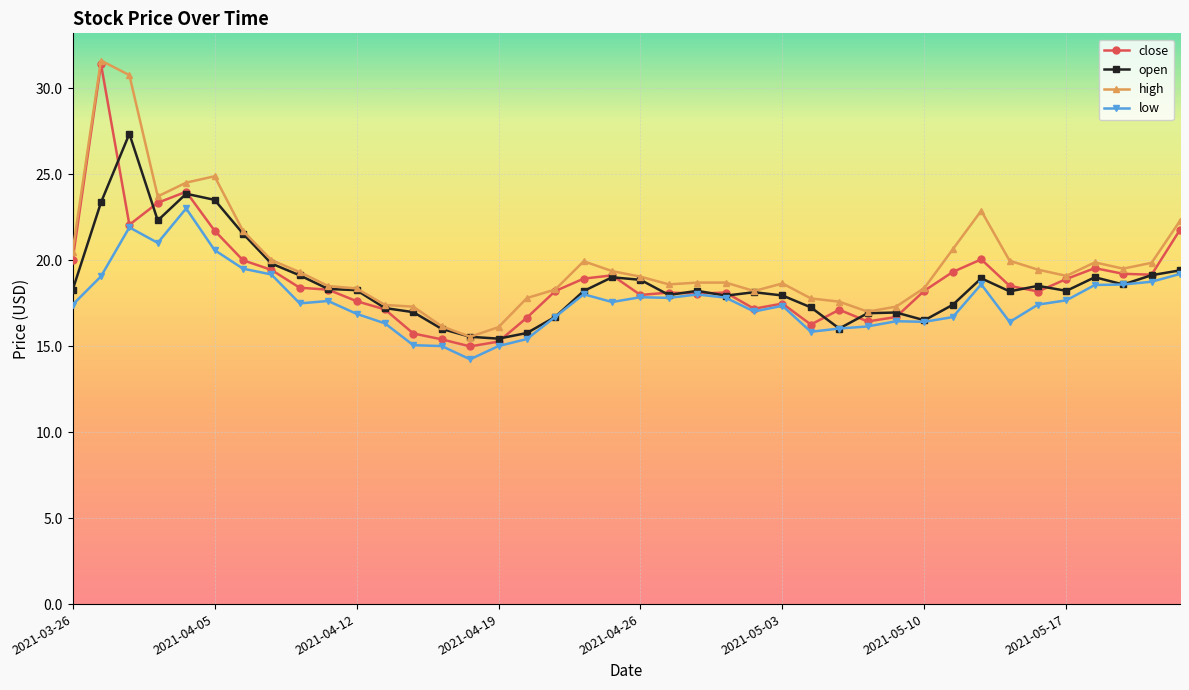

Does the chart display data point markers on the line(s)?

Yes